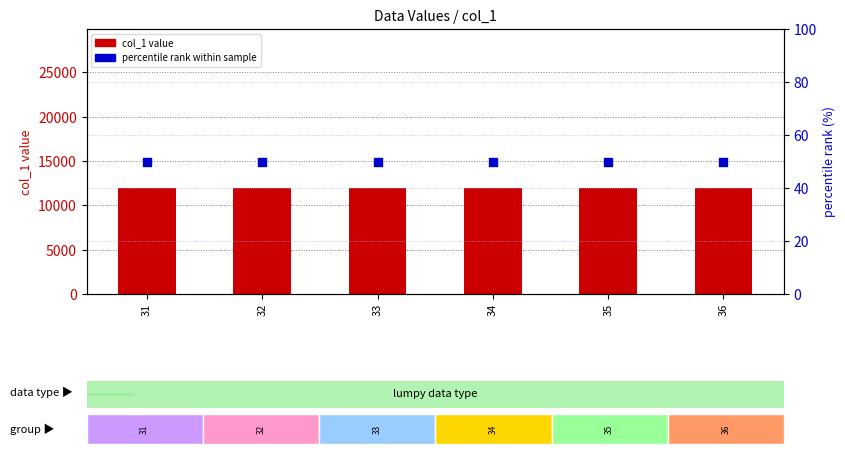

Which series contains the highest Y value?

col_1 value